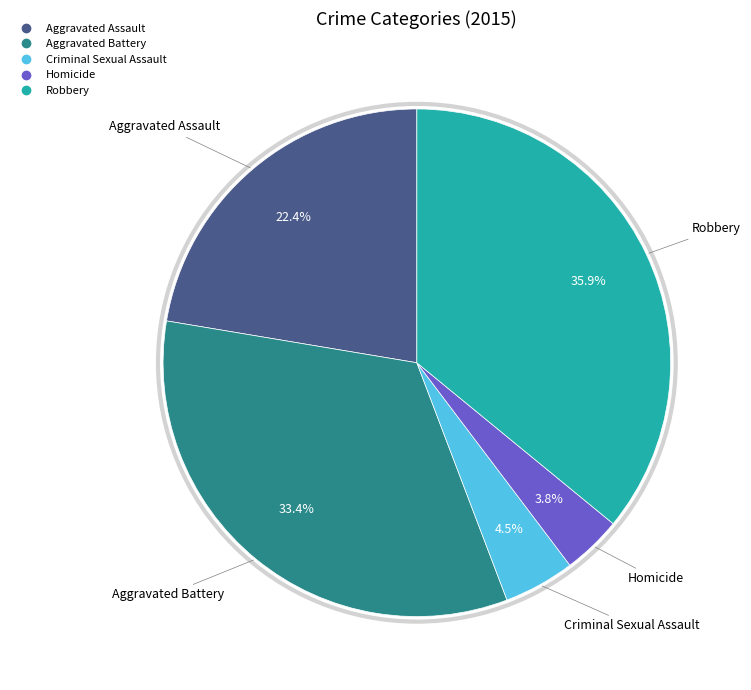

Which category has the biggest portion of the pie?

Robbery